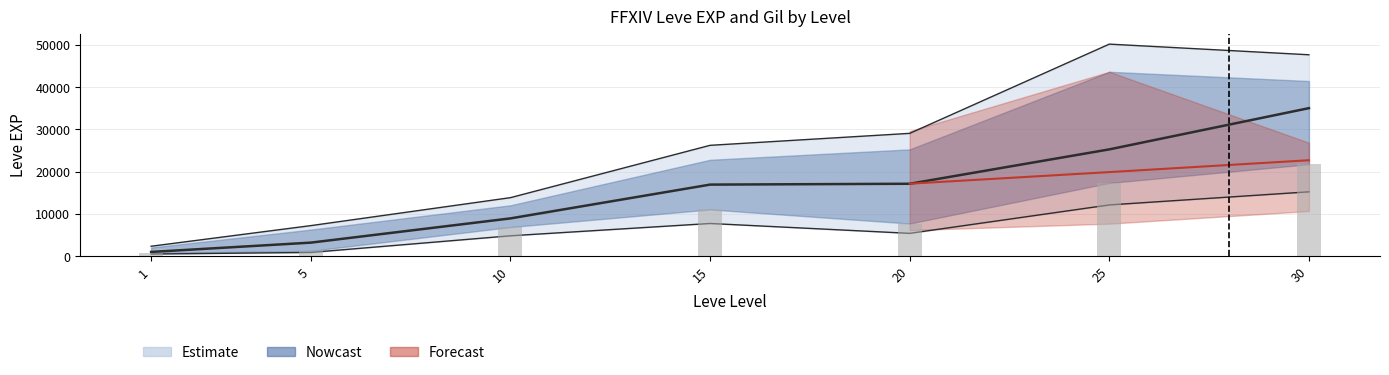

What is the difference between the highest and lowest values at 30?

32403.5